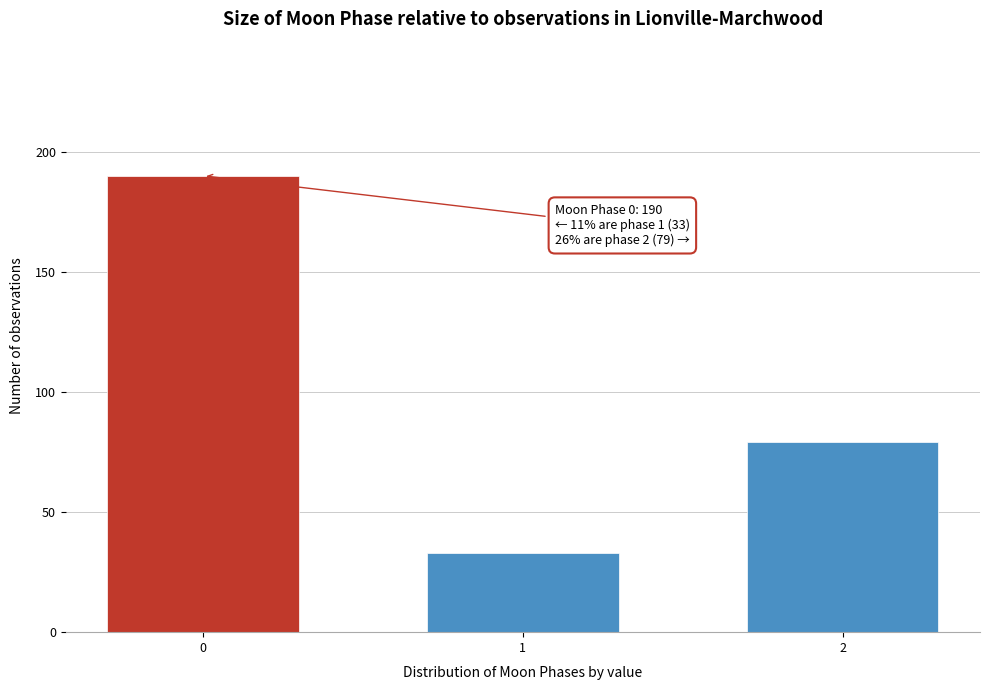

Reading left to right, list all the values displayed in this chart.

0=190	1=33	2=79